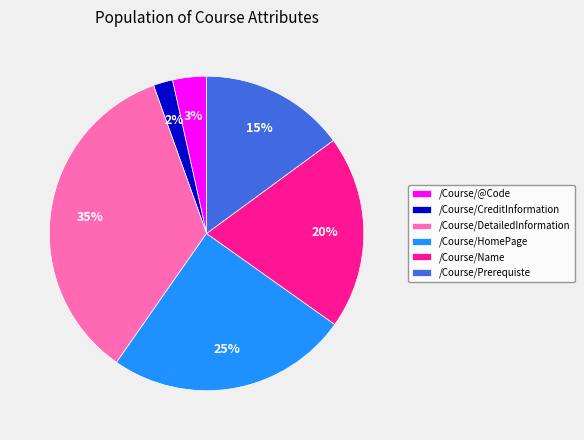

To the nearest percent, what is the average slice percentage?

17%